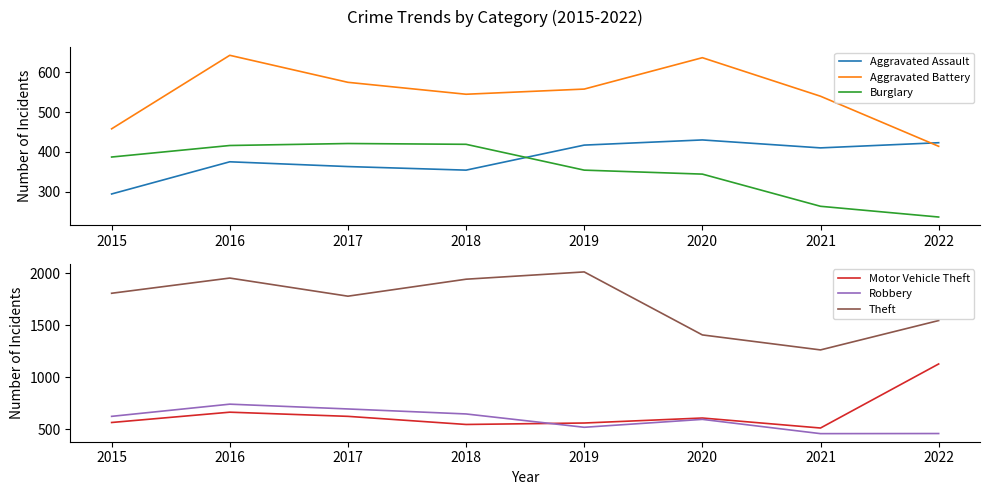

What is the value of the Aggravated Assault point at the 3rd from the left?

363